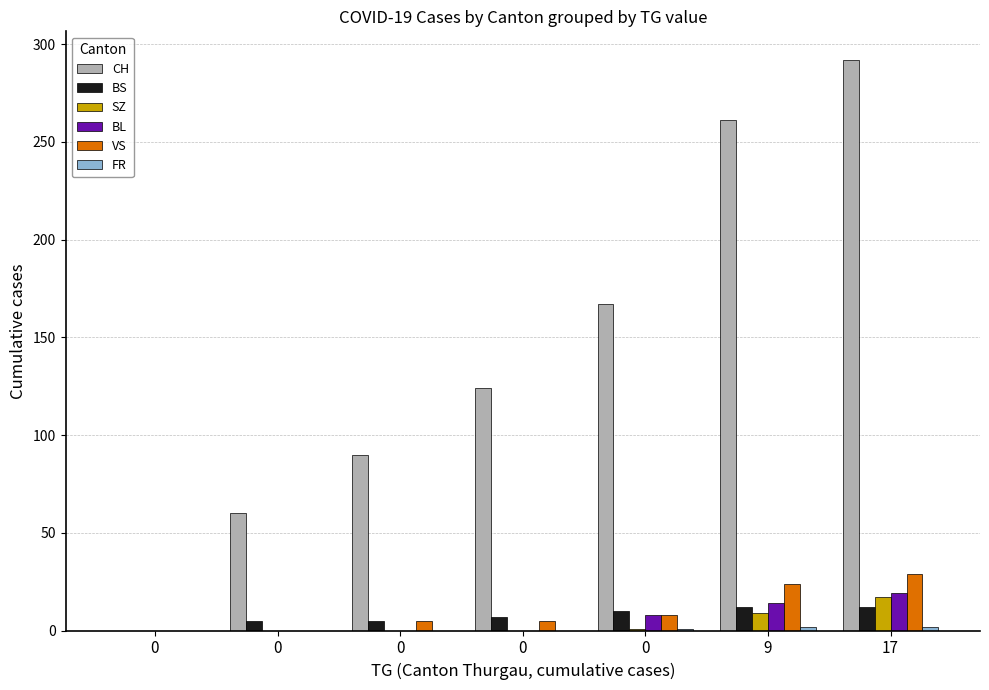

How many categories are shown in the chart?

7